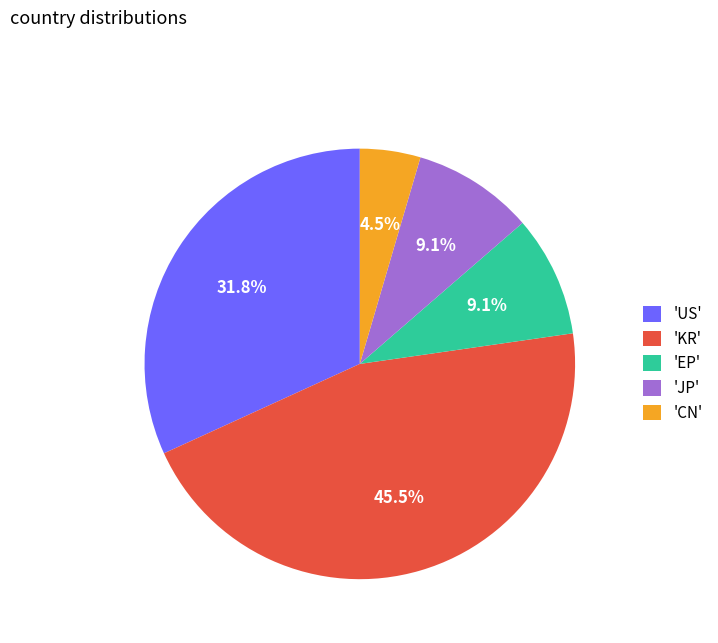

Approximately how many times larger is the value at 'JP' compared to 'US'?

0.3